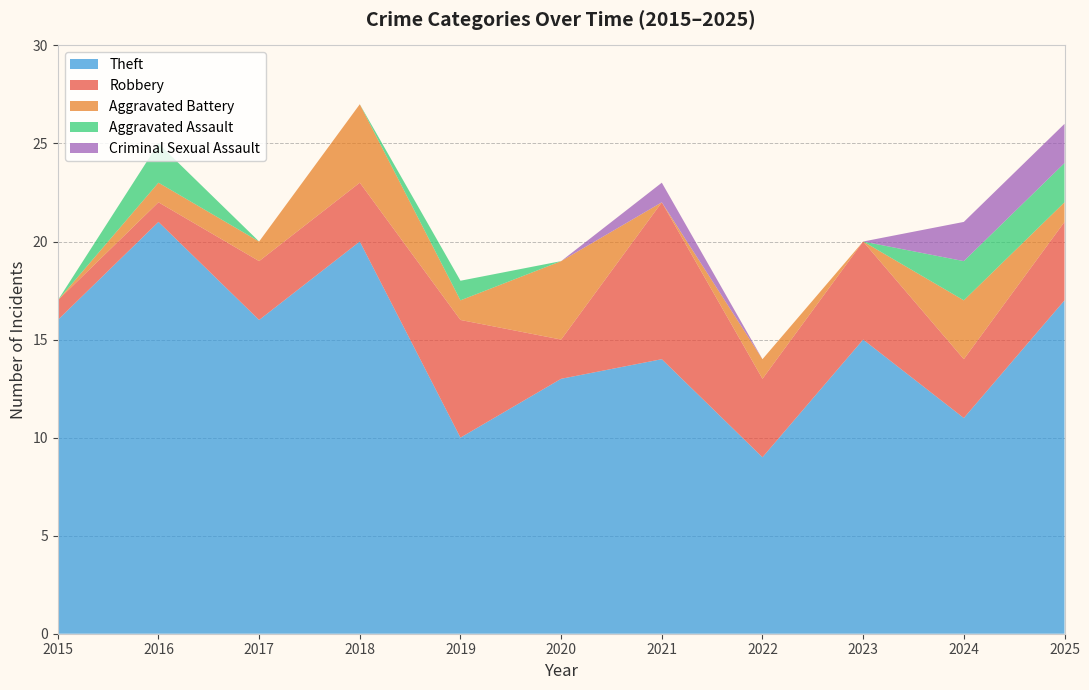

Which category has the highest value in the Theft series?

2016